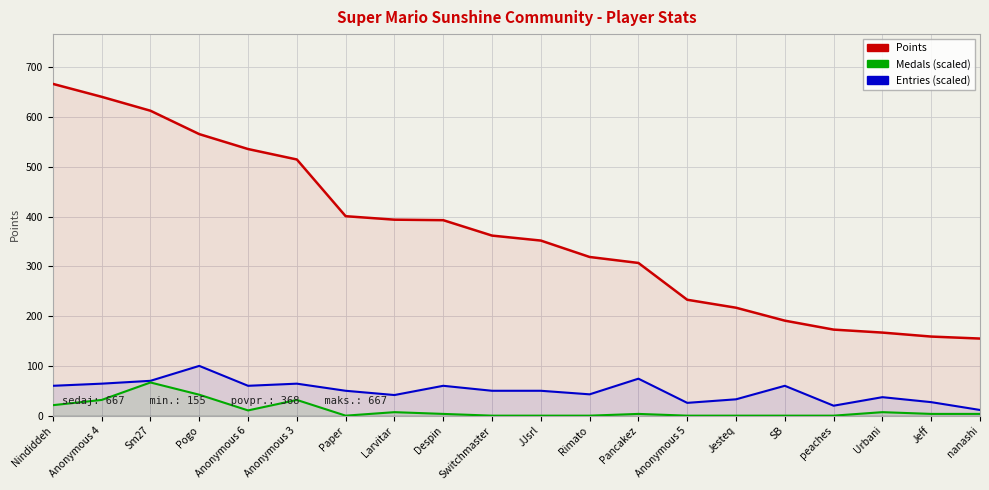

What is the greatest value displayed?

667.0